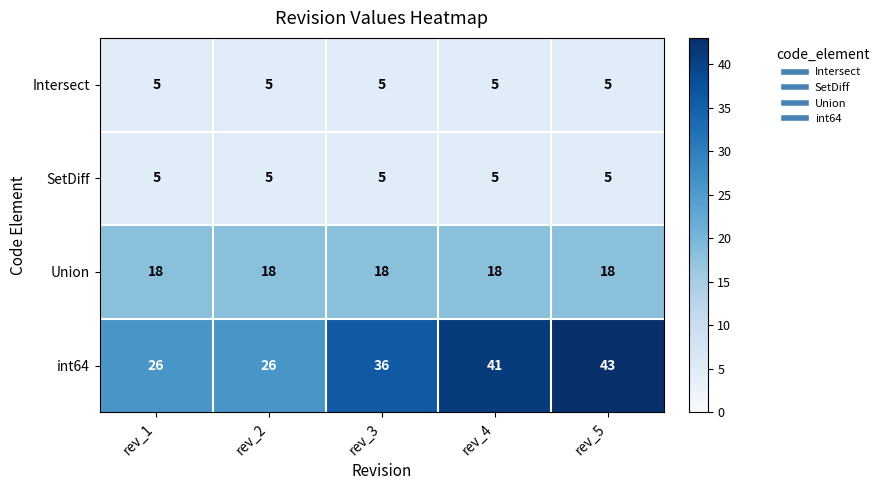

Read the Union value at rev_3.

18